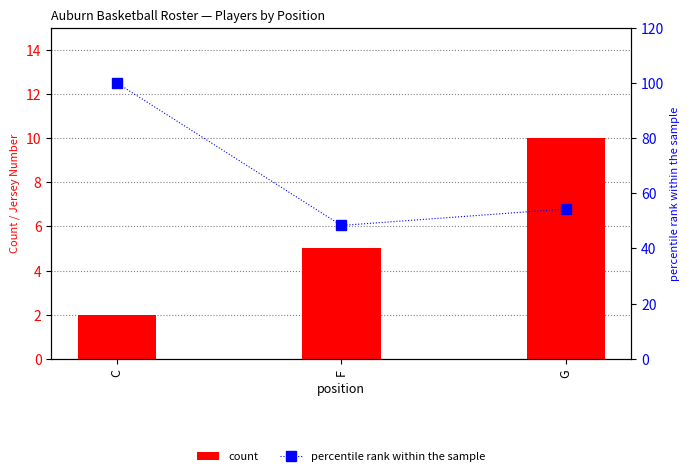

What is the lowest value of the count series?

2